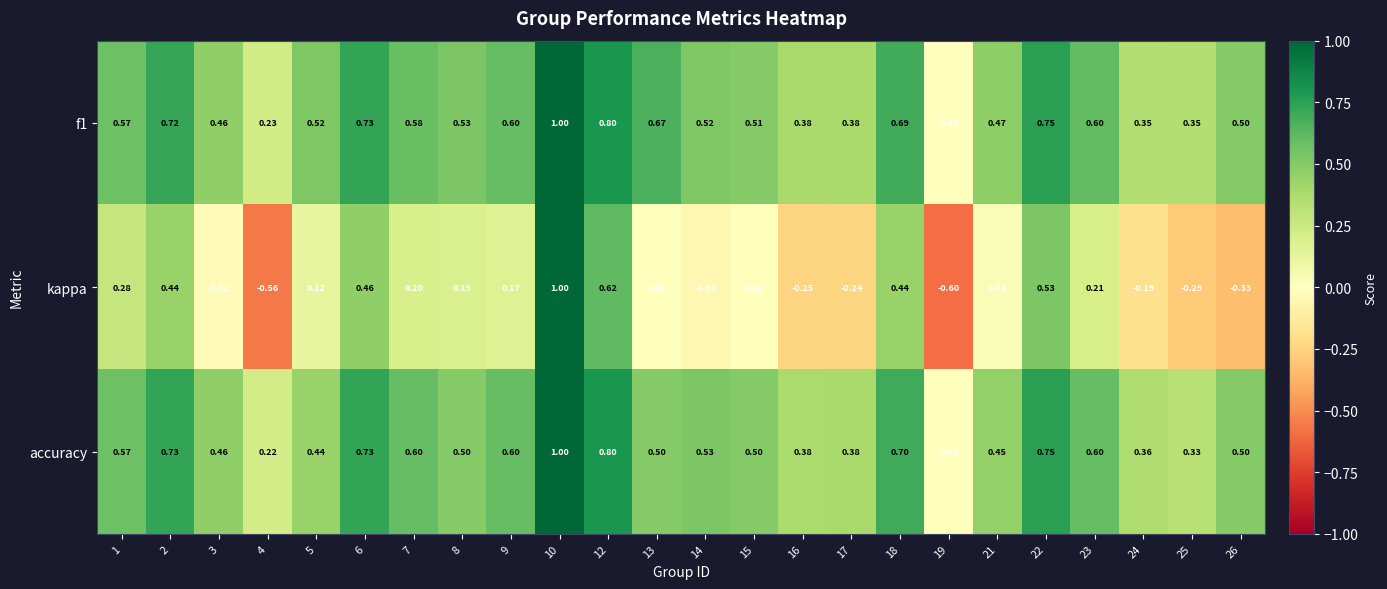

Is the value of kappa at 14 greater than the value of accuracy at 15?

No